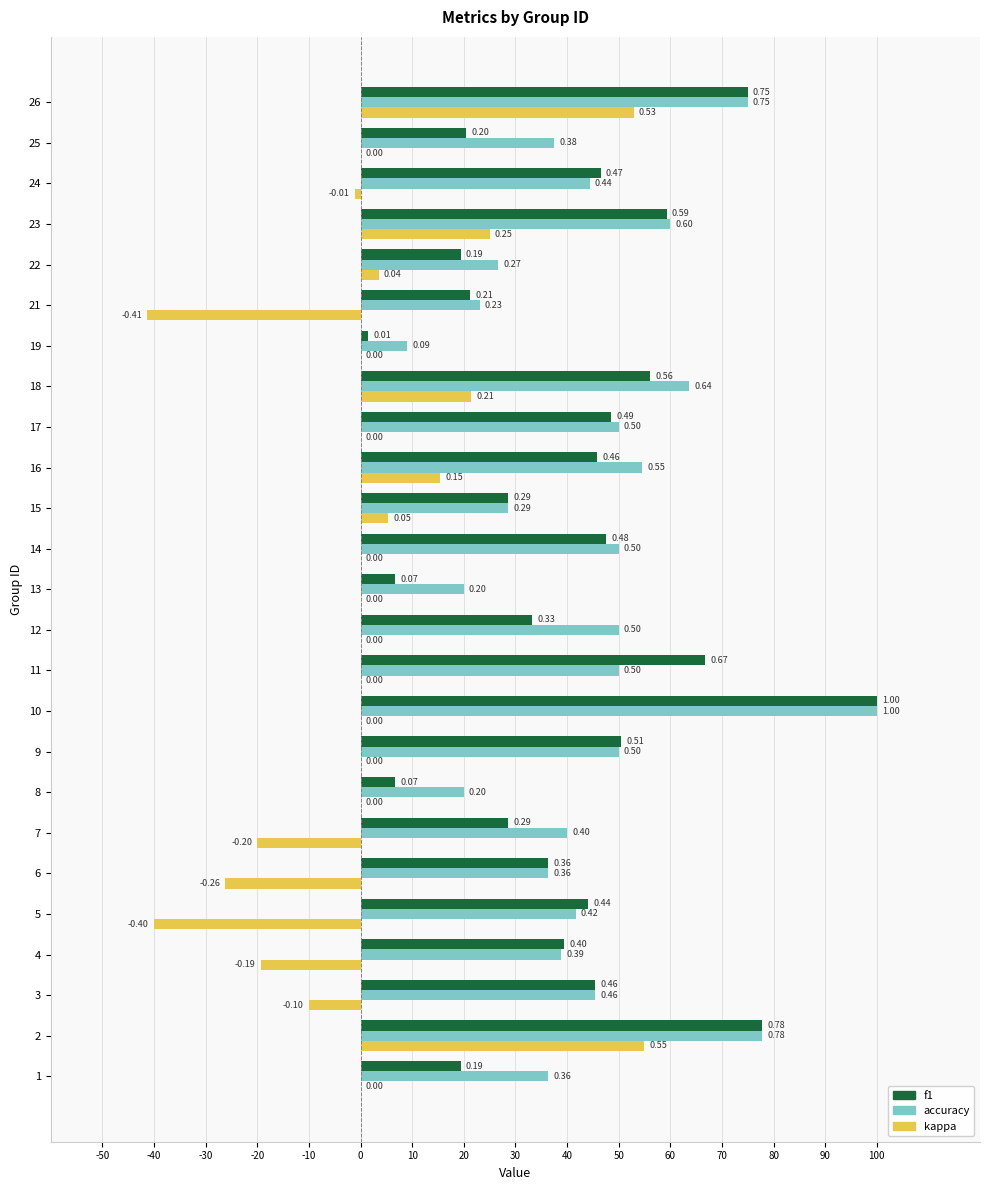

What is the difference between the maximum and minimum values in the f1 series?

1.0